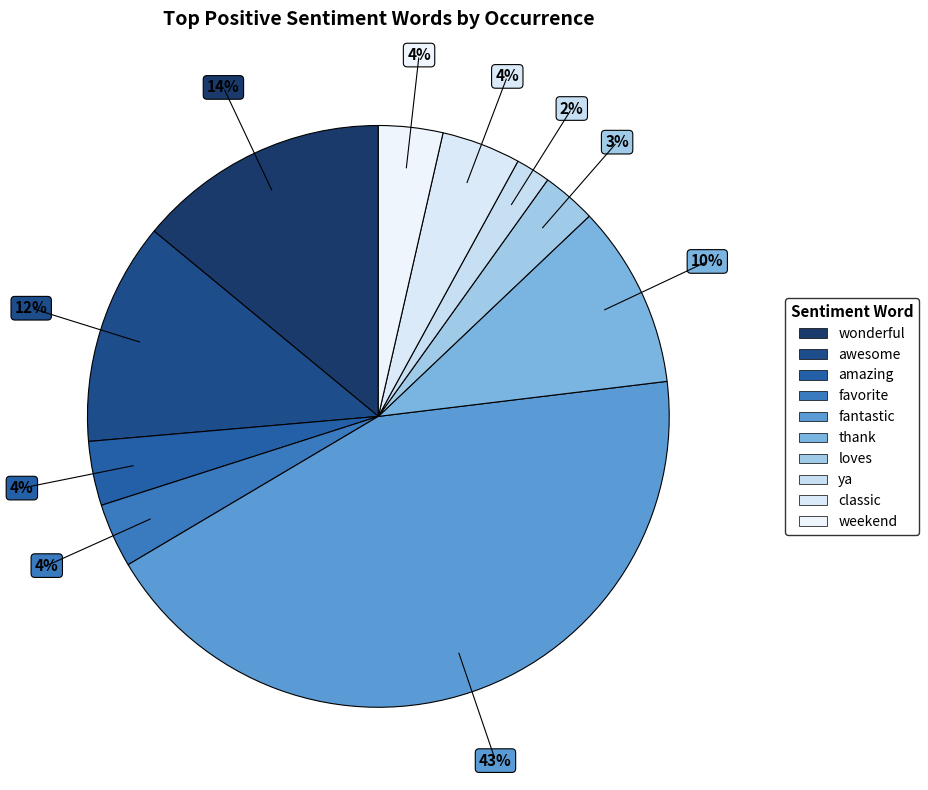

How many slices are in this pie chart?

10